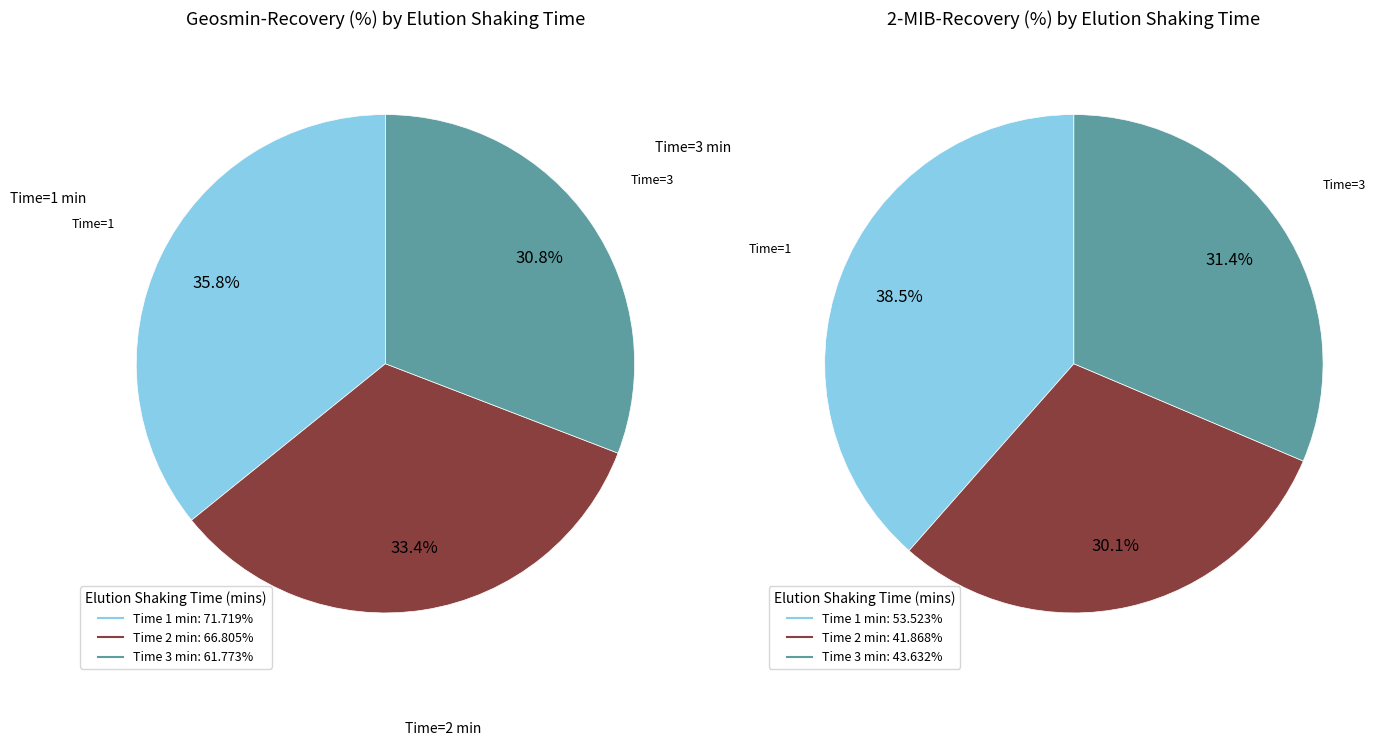

To the nearest percent, what portion does 3 represent?

31%